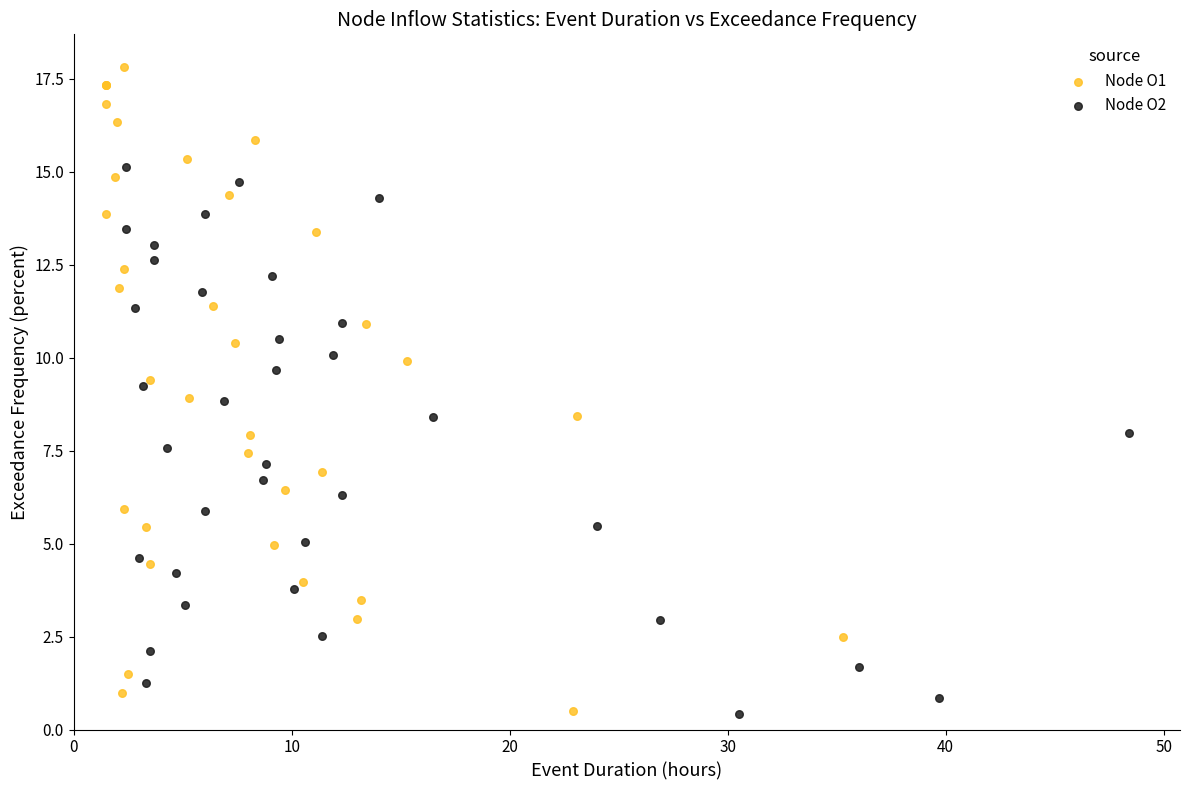

What are all the series names shown in the legend?

Node O1, Node O2